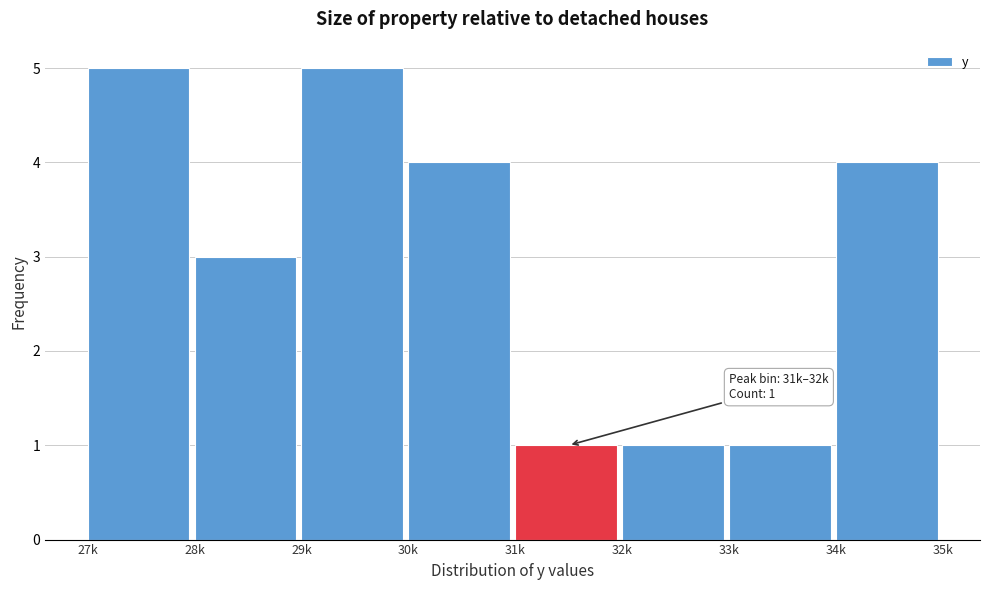

Reading right to left, list all the values displayed in this chart.

34k=4	33k=1	32k=1	31k=1	30k=4	29k=5	28k=3	27k=5